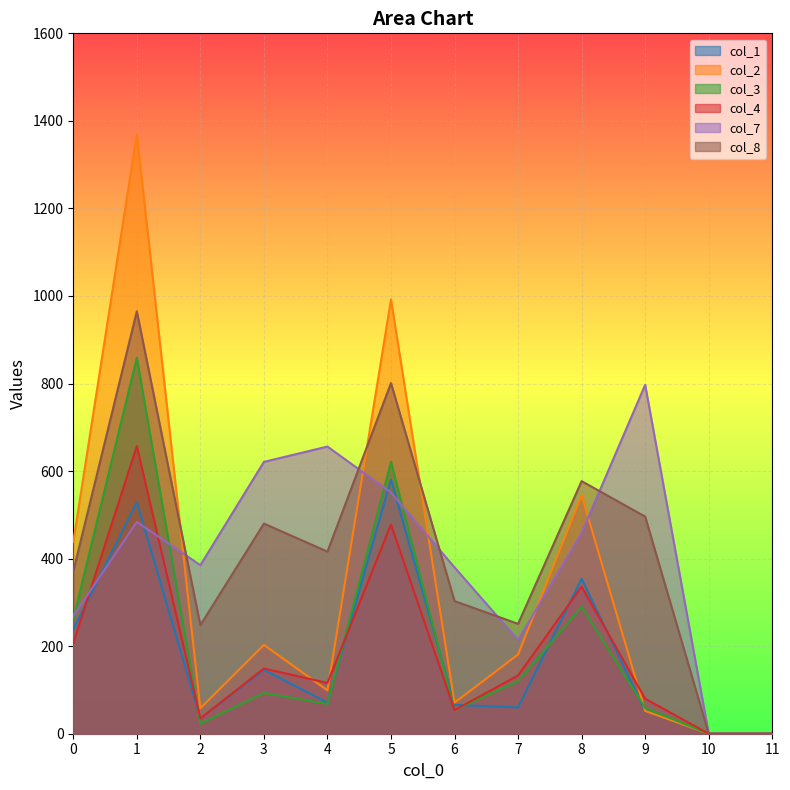

How many intersections are there between col_8 and col_2?

3